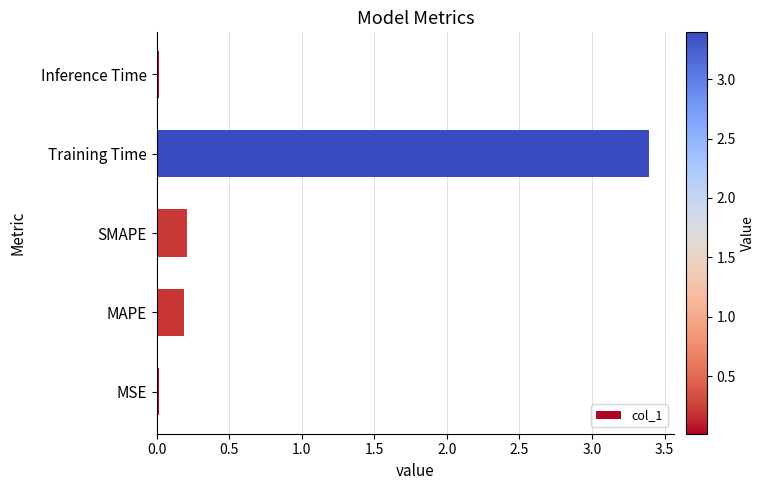

What is the change in value from SMAPE to Training Time?

+3.2